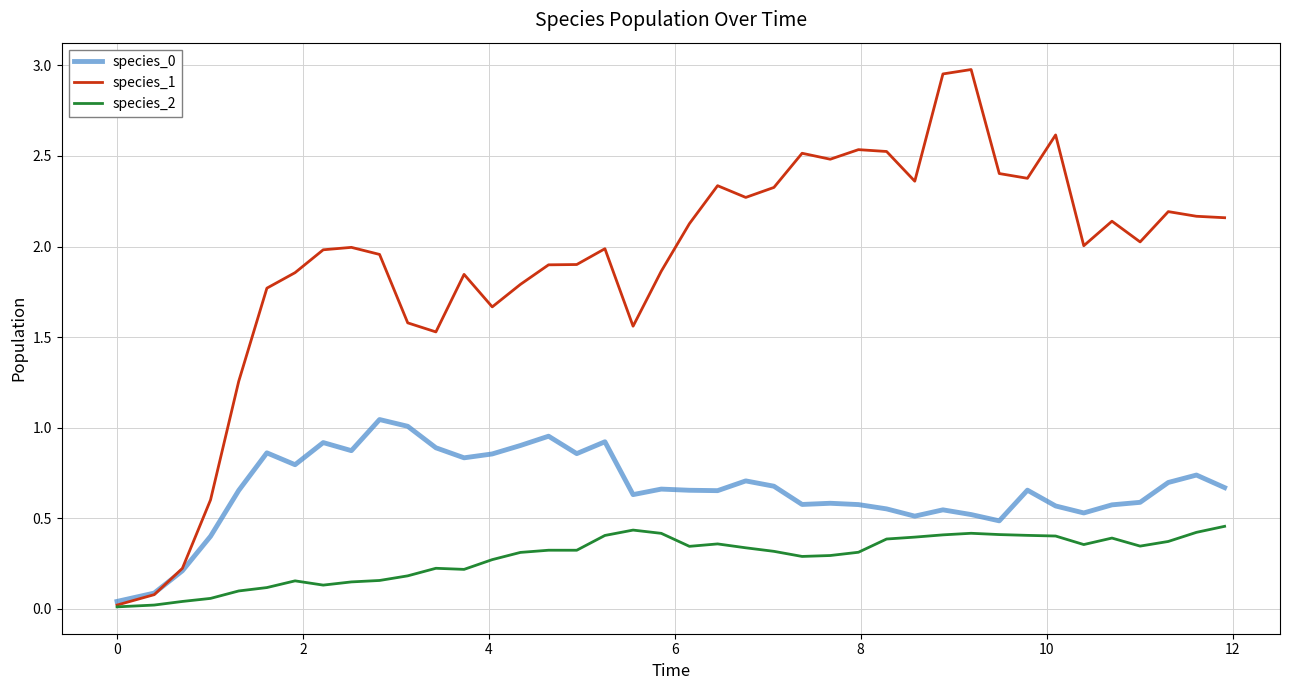

Which series has the largest range (max minus min)?

species_1